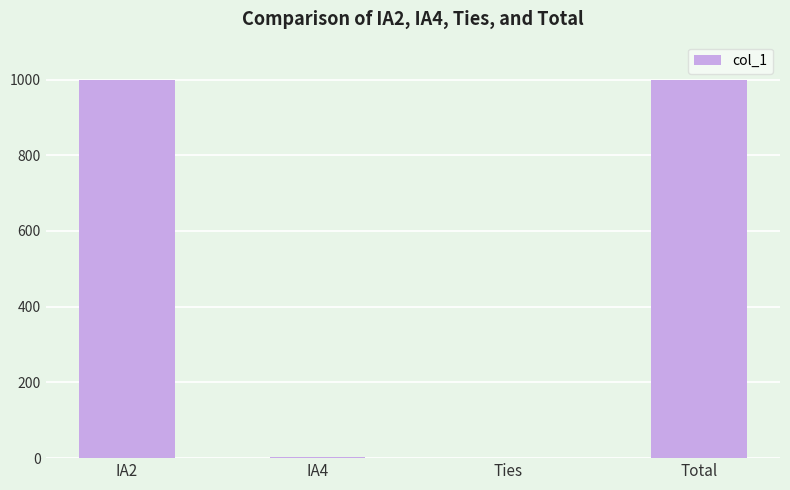

True or false: the data shows 1000 at Total.

True